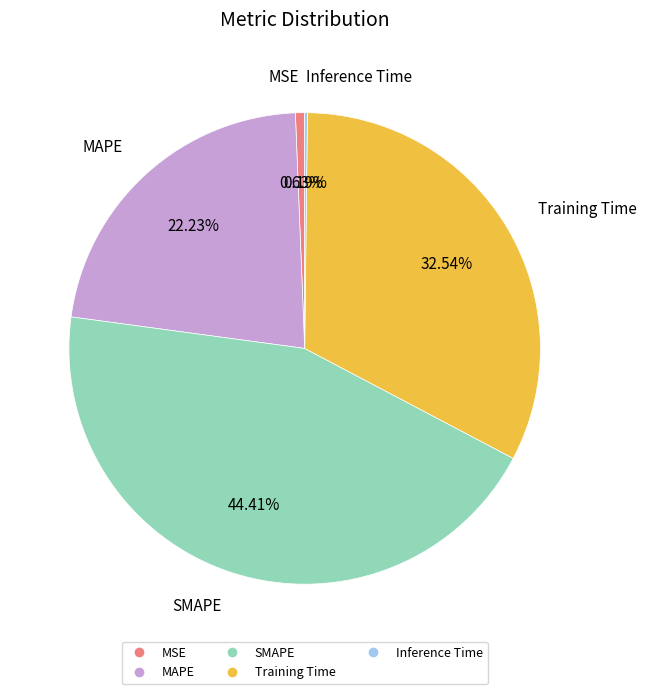

Which slice is the largest?

SMAPE